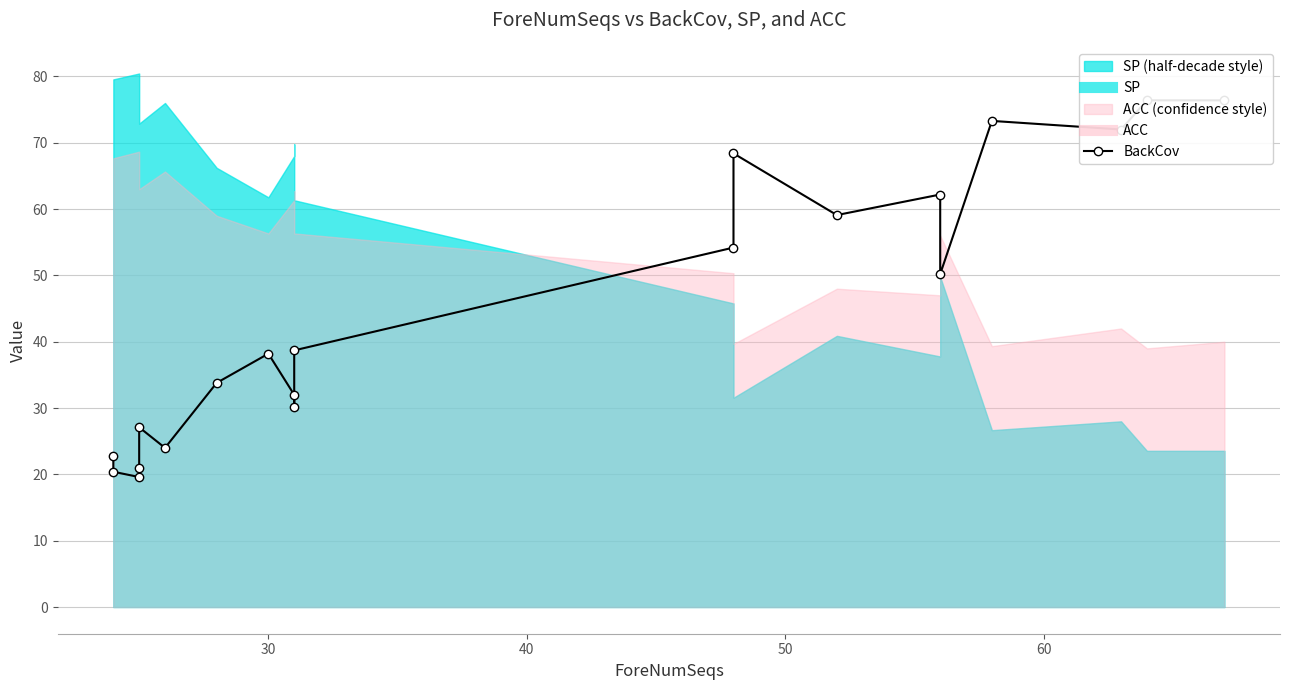

True or false: the data has more than 2 interior local peaks.

True